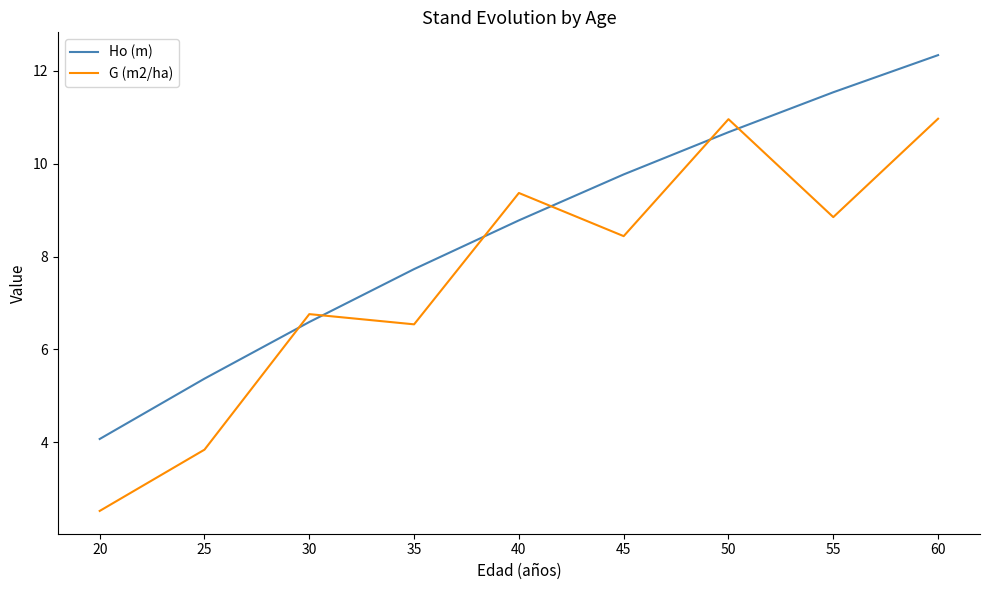

At which category does G (m2/ha) reach its first local valley?

35